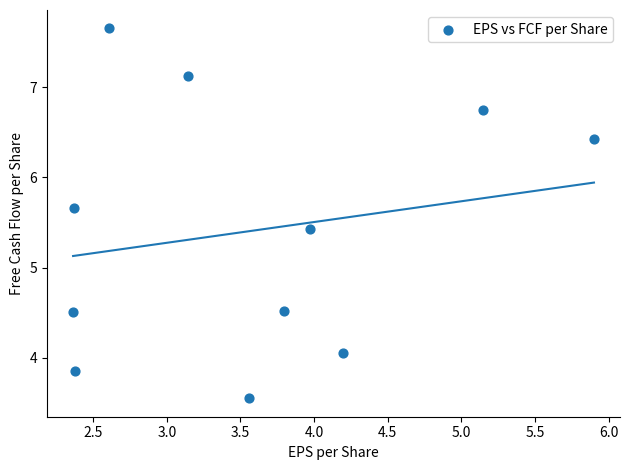

What Y value in the scatter plot is closest to 5?

5.4